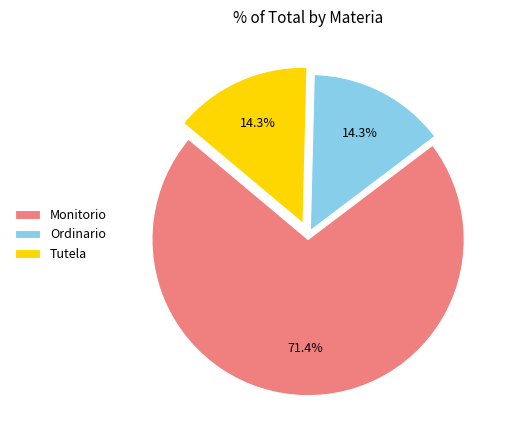

What percentage is NOT represented by Tutela?

85.7%